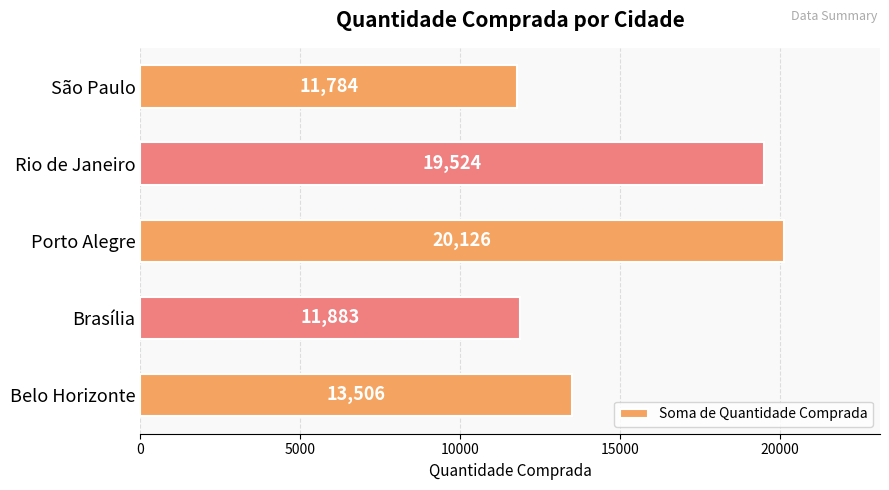

List the labels in order of value, smallest first.

São Paulo, Brasília, Belo Horizonte, Rio de Janeiro, Porto Alegre